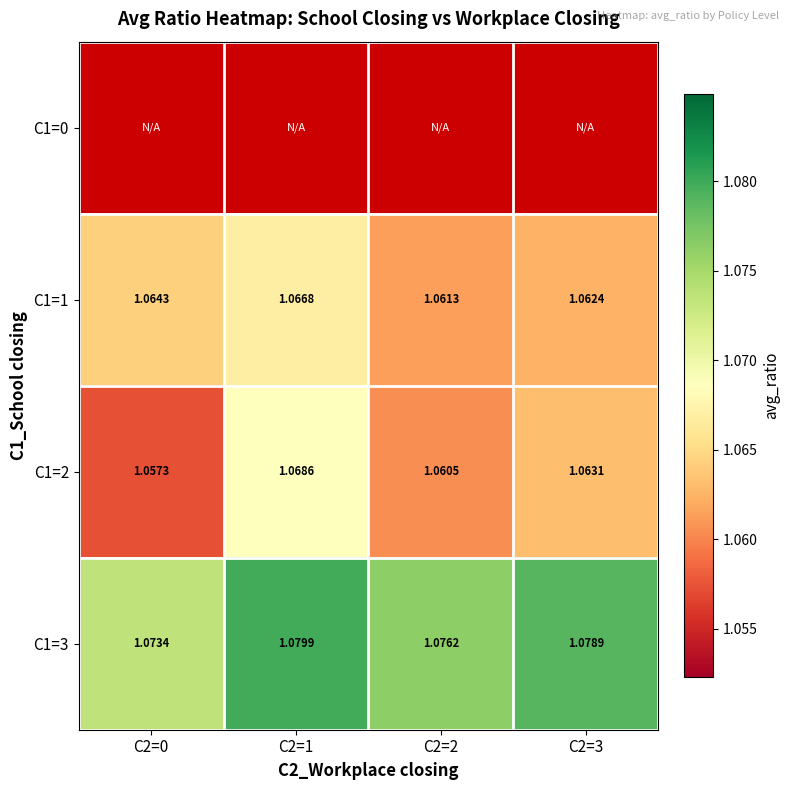

Is the value of C1=2 at C2=0 greater than the value of C1=3 at C2=2?

No